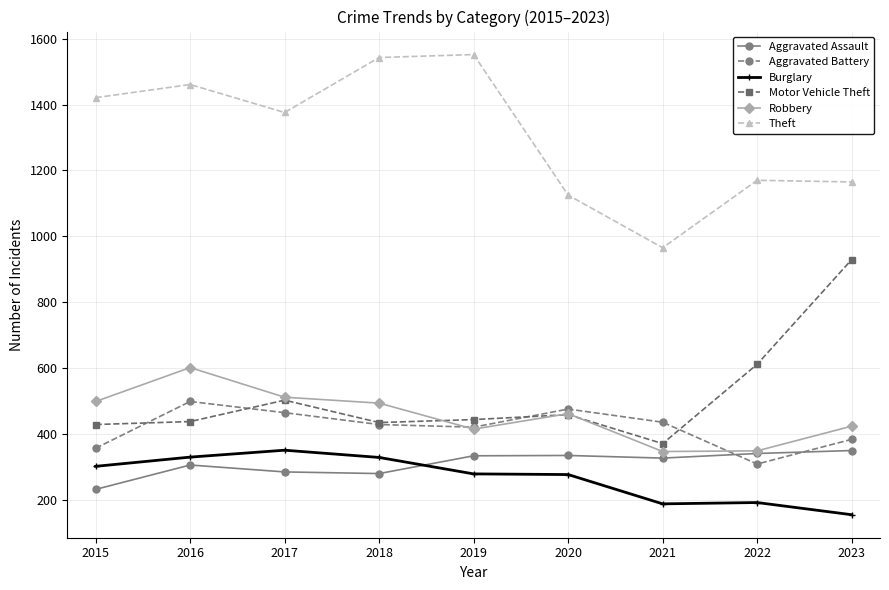

What is the difference between the maximum and second lowest values in the Aggravated Assault series?

70